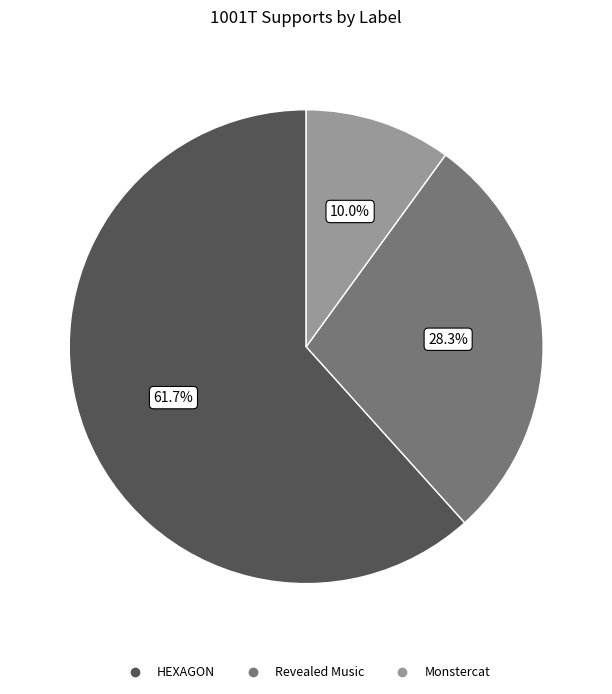

To the nearest percent, what is the difference between the HEXAGON and Monstercat slice percentages?

52%